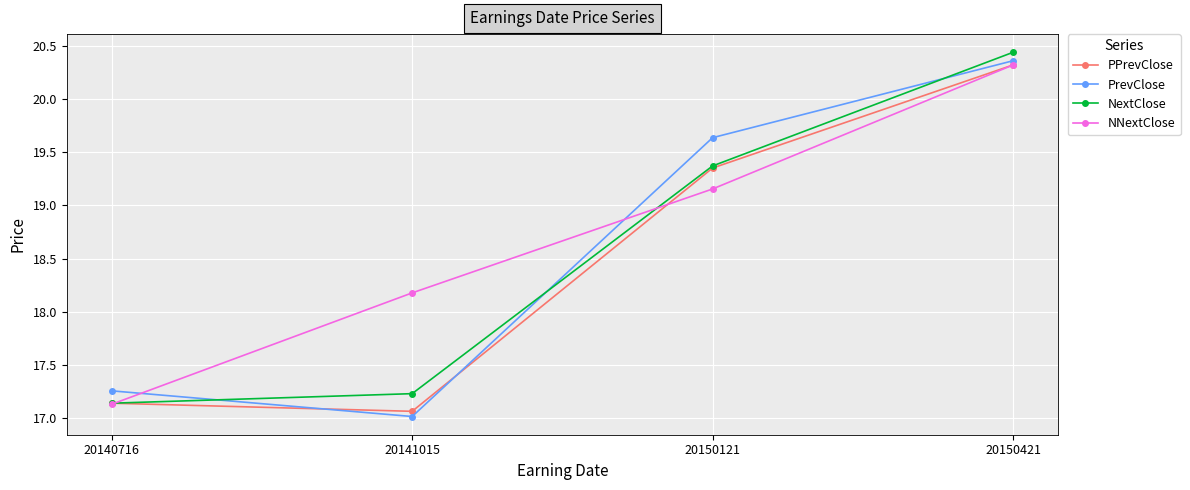

True or false: NextClose has a value of 33.6 at 20150121.

False